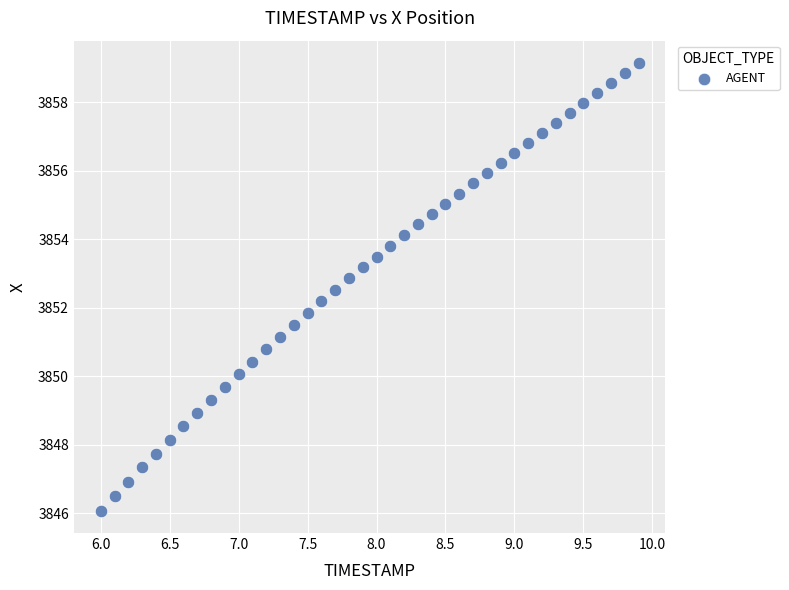

What is the range of Y values (max minus min)?

13.1